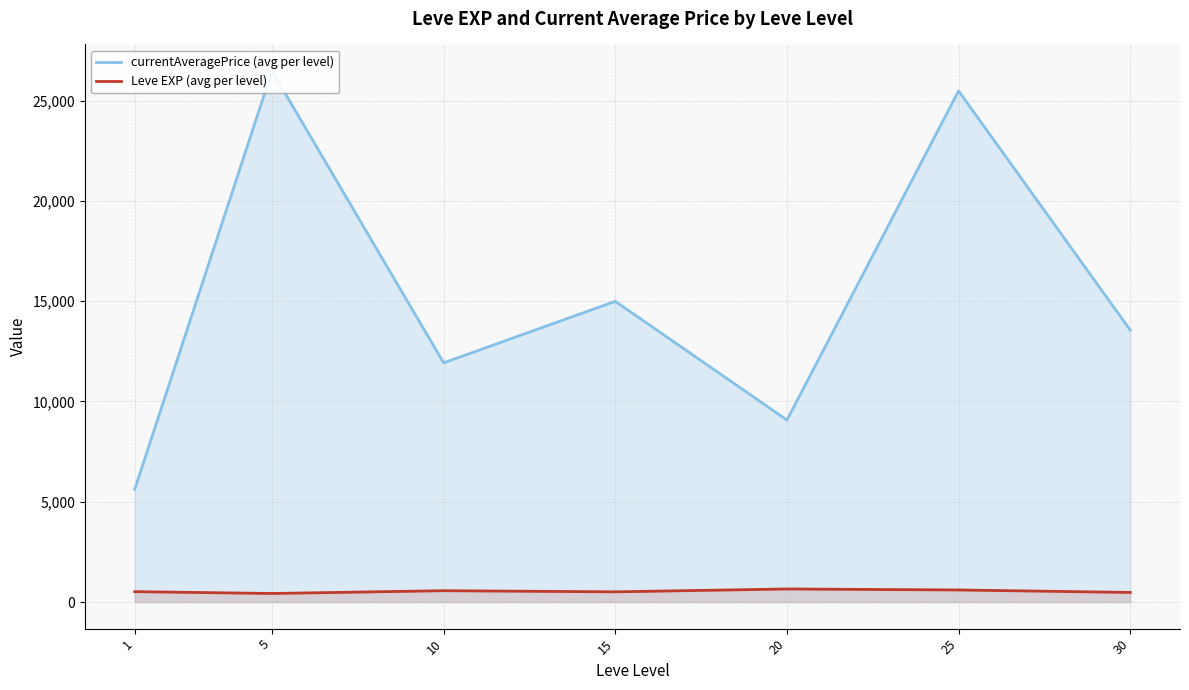

True or false: Leve EXP (avg per level) and currentAveragePrice (avg per level) intersect in this chart.

False